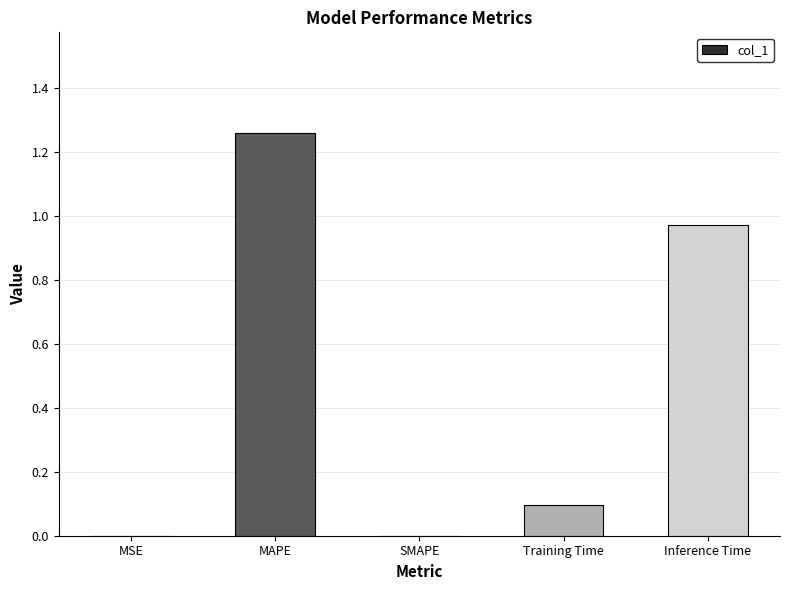

What is the change in value from MAPE to Inference Time?

-0.3